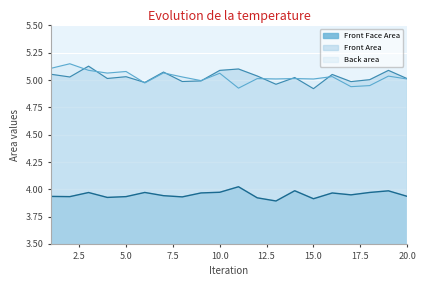

What is the sum of the Back area values at 9 and 13?

10.0